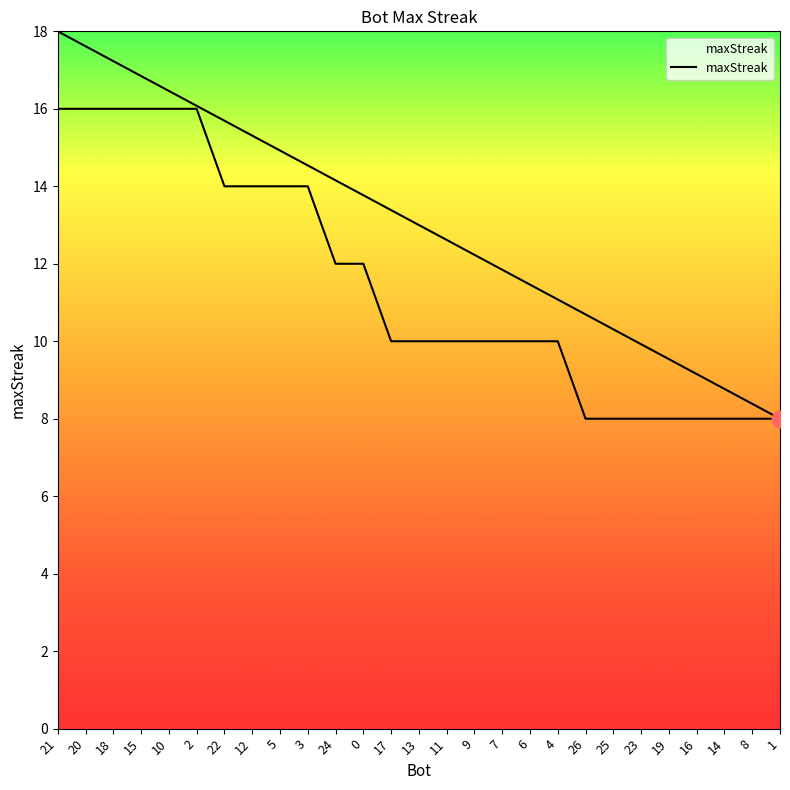

At which label does the data first exceed 10?

21